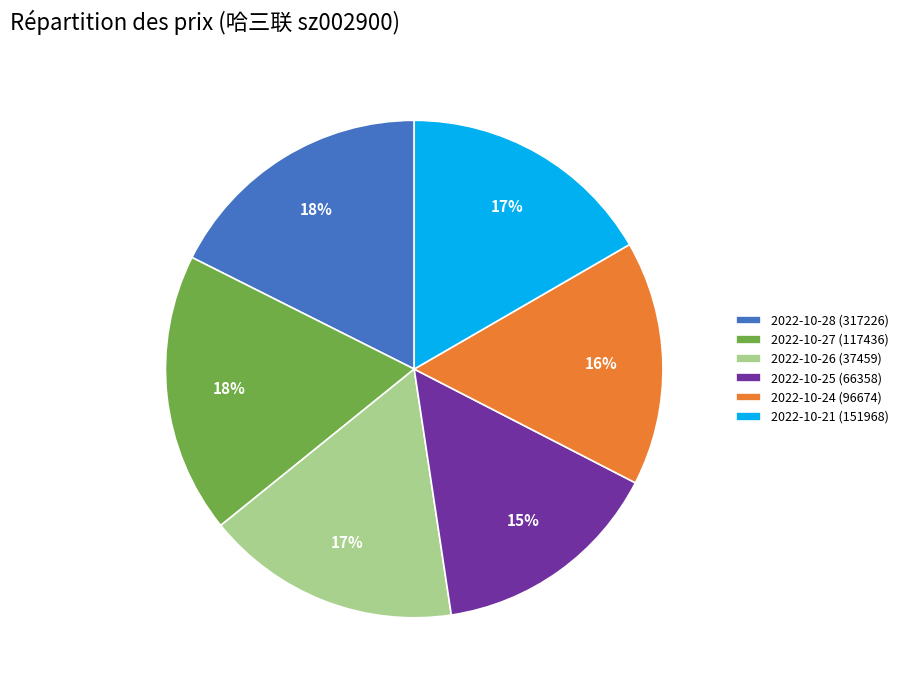

Which category has the smallest portion of the pie?

2022-10-25 (66358)